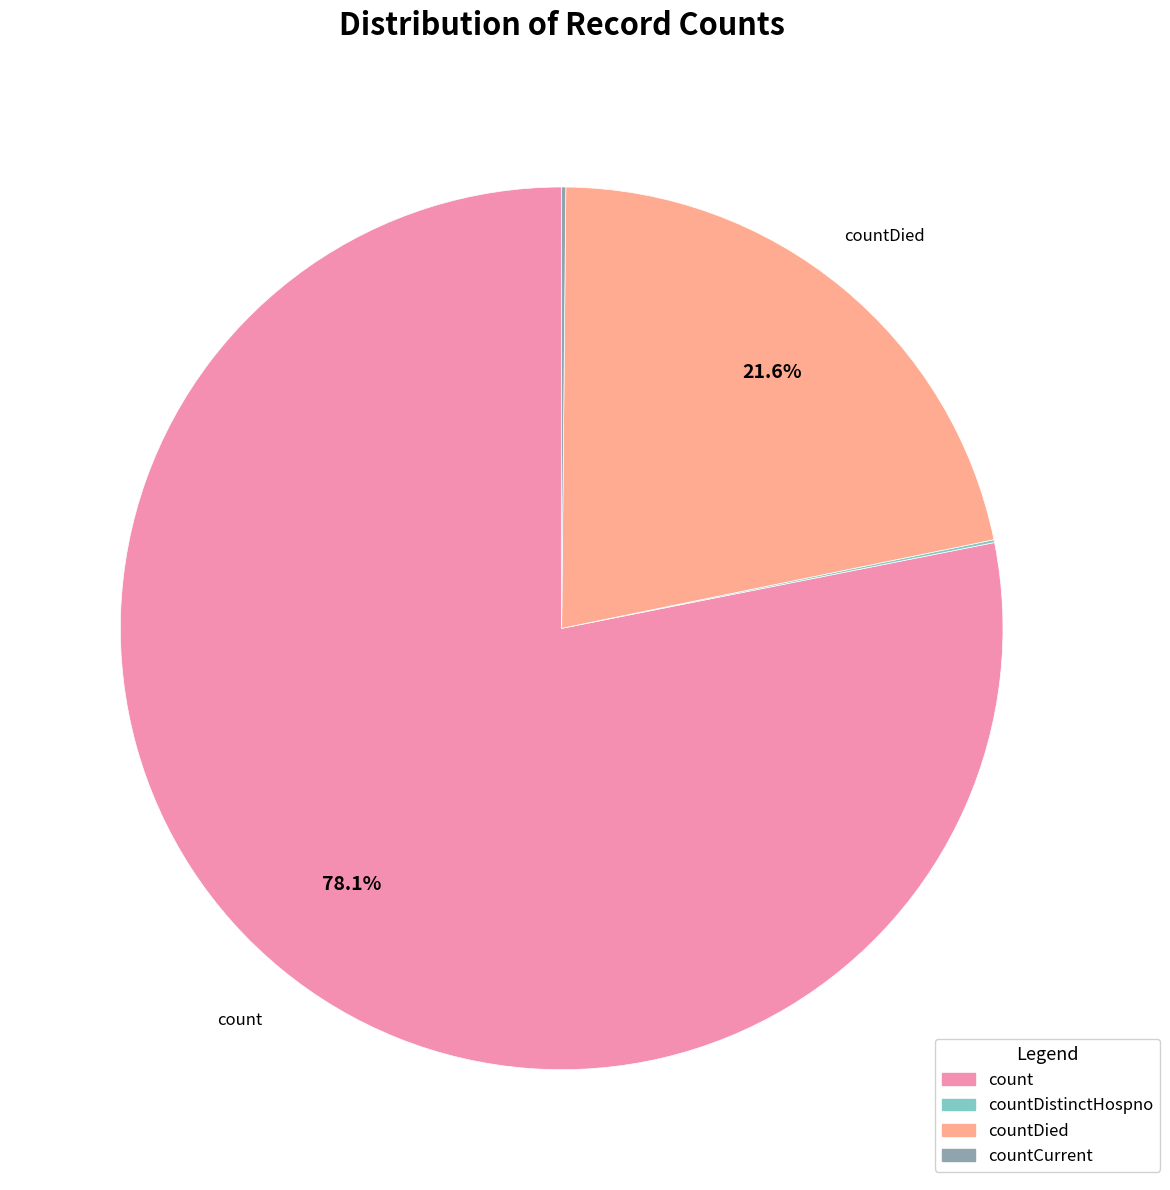

To the nearest percent, what is the average slice percentage?

25%